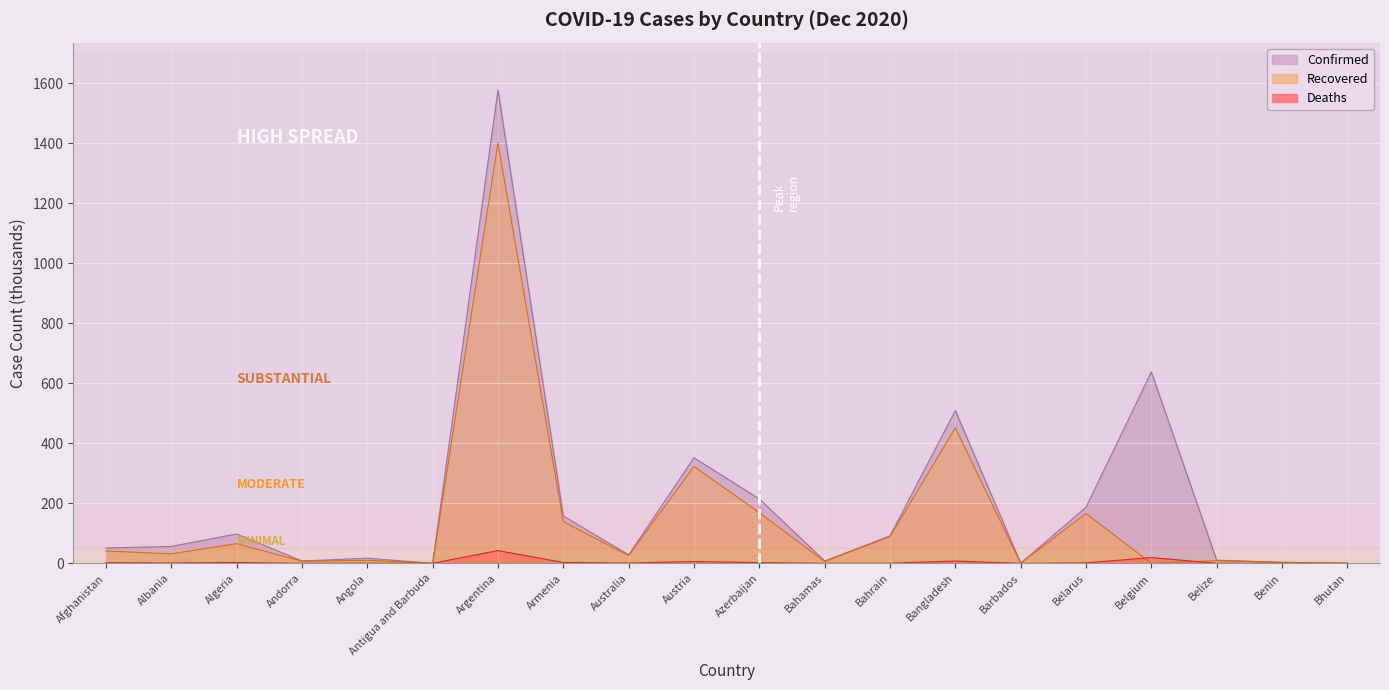

True or false: Confirmed and Deaths cross at least once.

False